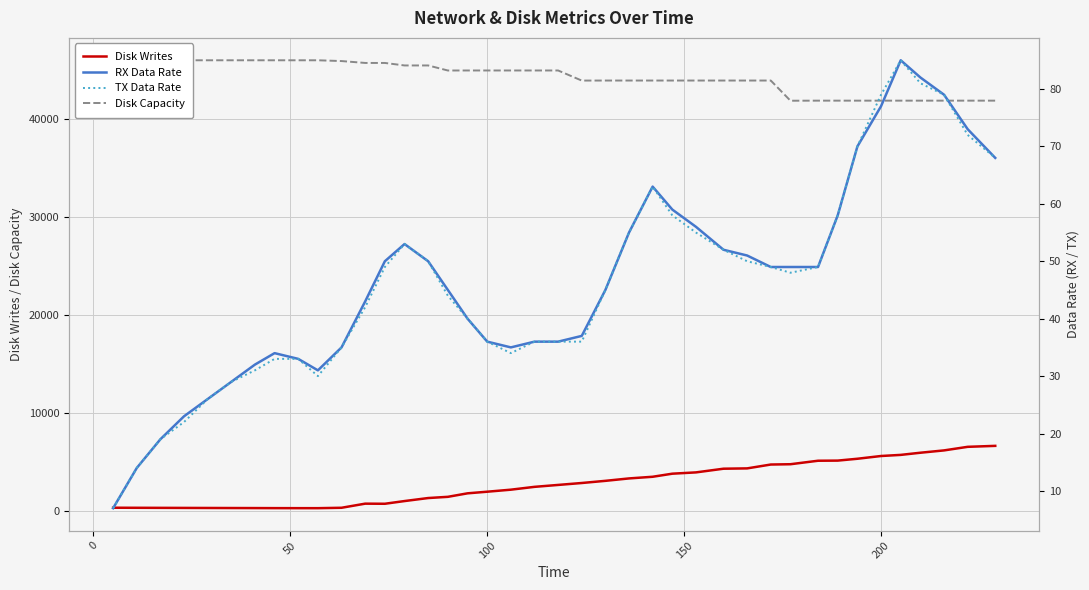

What is the sum of all Disk Writes values?

111946.9